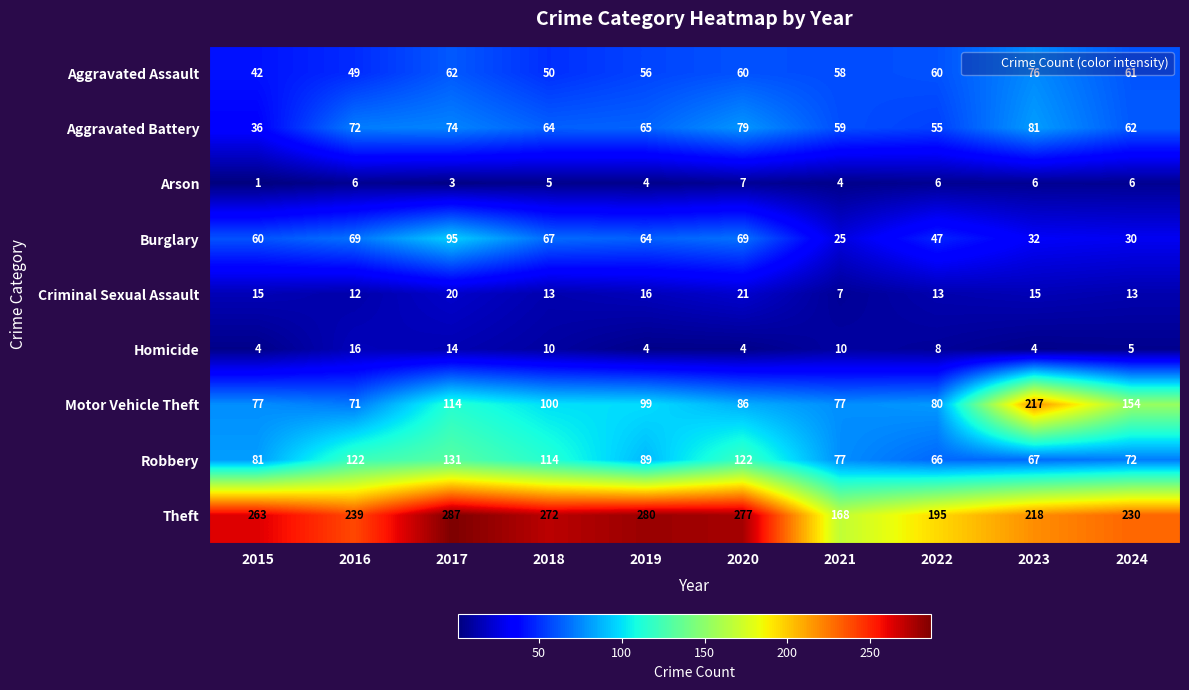

Where is Burglary nearest to the value 60?

2015